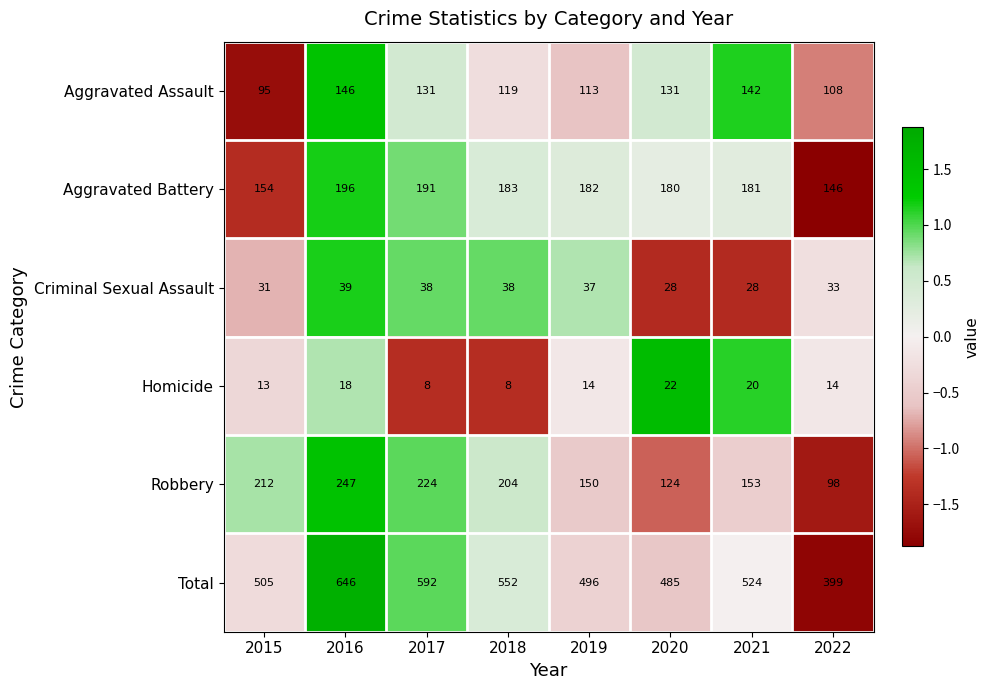

Which series has the widest spread of values?

Total